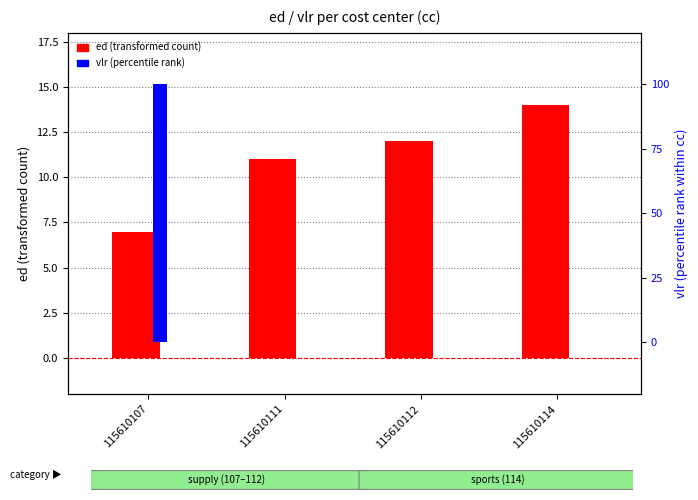

Which category has the lowest value across all series?

115610111